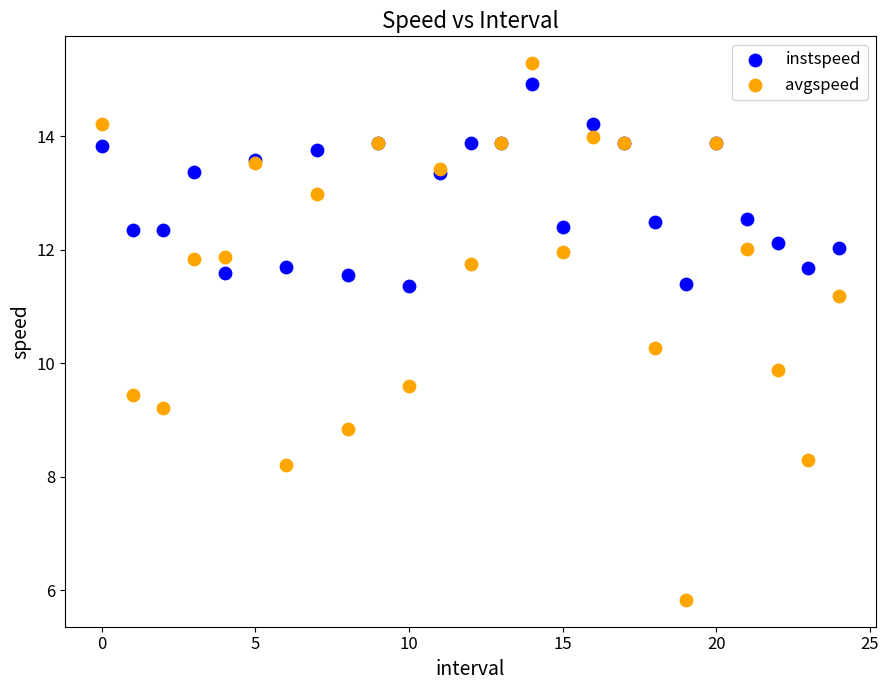

Which series reaches the maximum Y coordinate?

avgspeed